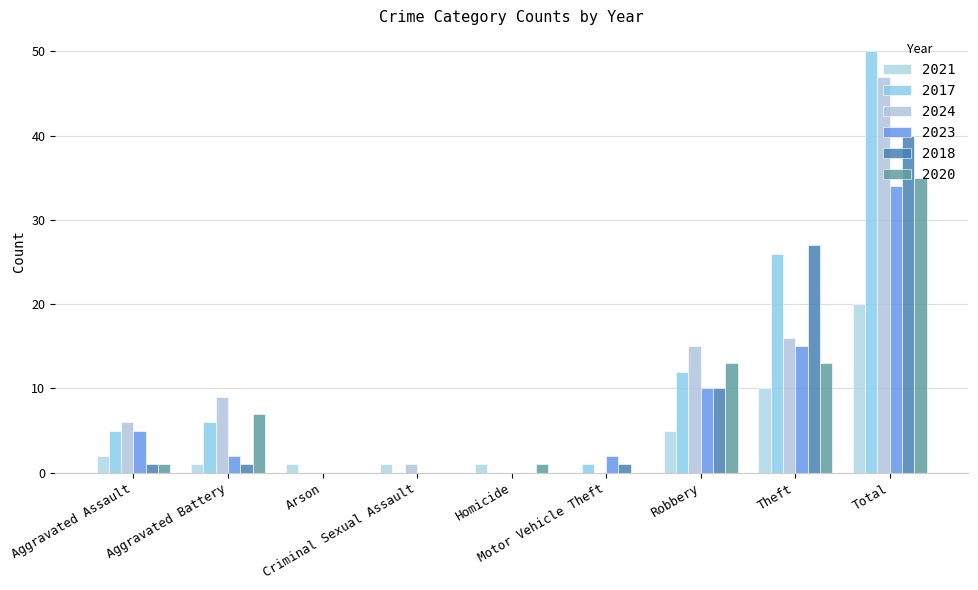

Reading left to right, transcribe all the data shown in this chart.

2021: Aggravated Assault=2	Aggravated Battery=1	Arson=1	Criminal Sexual Assault=1	Homicide=1	Motor Vehicle Theft=0	Robbery=5	Theft=10	Total=20
2017: Aggravated Assault=5	Aggravated Battery=6	Arson=0	Criminal Sexual Assault=0	Homicide=0	Motor Vehicle Theft=1	Robbery=12	Theft=26	Total=50
2024: Aggravated Assault=6	Aggravated Battery=9	Arson=0	Criminal Sexual Assault=1	Homicide=0	Motor Vehicle Theft=0	Robbery=15	Theft=16	Total=47
2023: Aggravated Assault=5	Aggravated Battery=2	Arson=0	Criminal Sexual Assault=0	Homicide=0	Motor Vehicle Theft=2	Robbery=10	Theft=15	Total=34
2018: Aggravated Assault=1	Aggravated Battery=1	Arson=0	Criminal Sexual Assault=0	Homicide=0	Motor Vehicle Theft=1	Robbery=10	Theft=27	Total=40
2020: Aggravated Assault=1	Aggravated Battery=7	Arson=0	Criminal Sexual Assault=0	Homicide=1	Motor Vehicle Theft=0	Robbery=13	Theft=13	Total=35